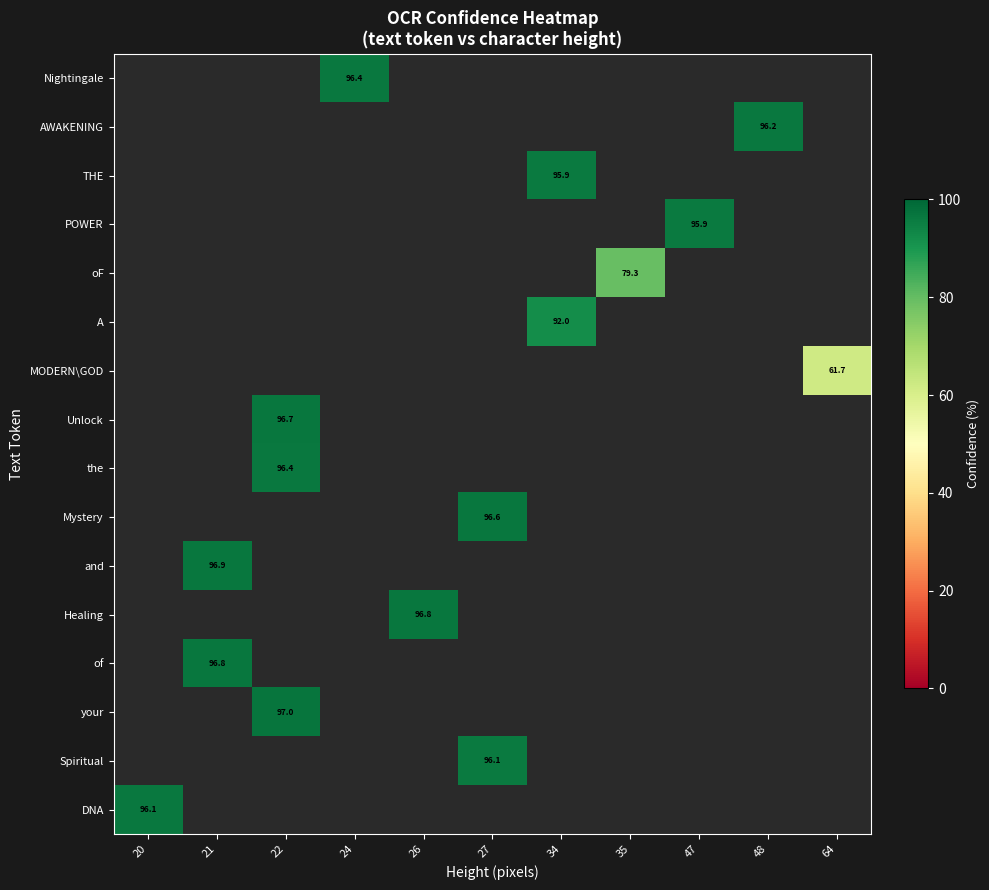

List the series in order of their overall mean, highest first.

Nightingale, AWAKENING, THE, POWER, oF, A, MODERN\GOD, Unlock, the, Mystery, and, Healing, of, your, Spiritual, DNA